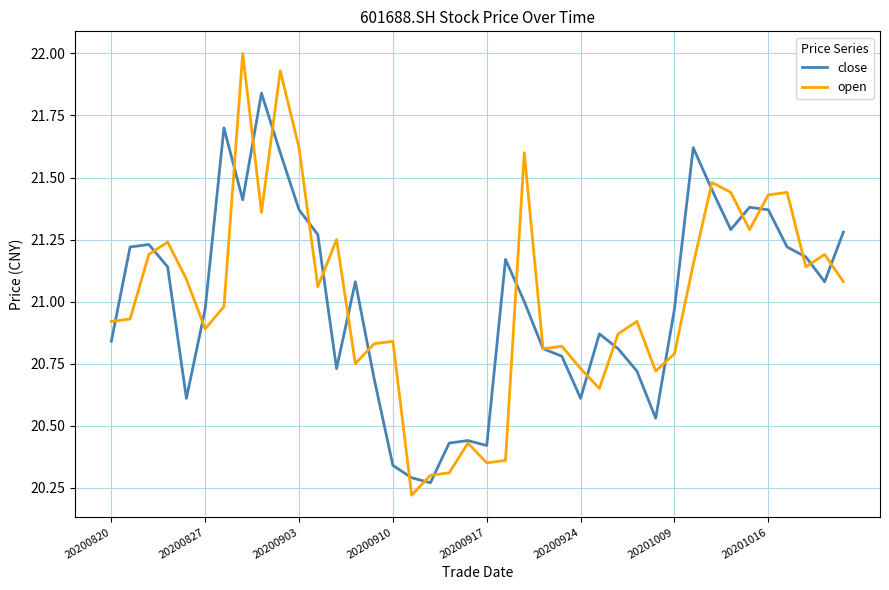

Rank the series by their maximum value, from highest to lowest.

open, close